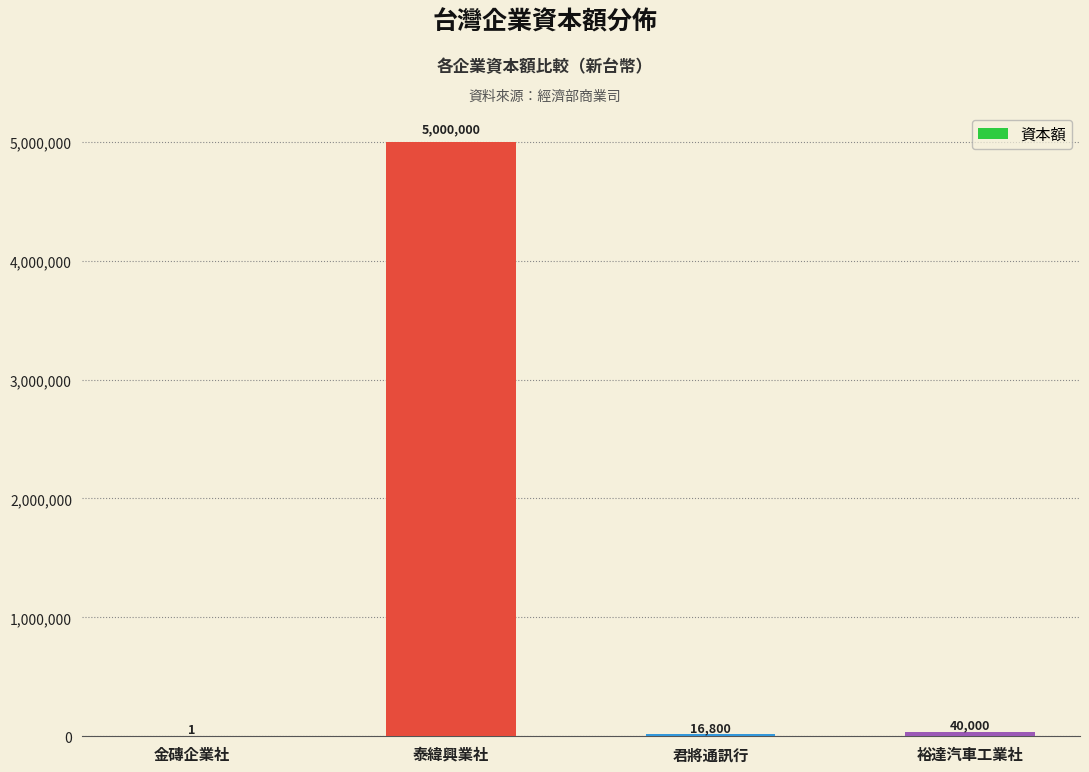

Between 泰緯興業社 and 金磚企業社, which is larger?

泰緯興業社